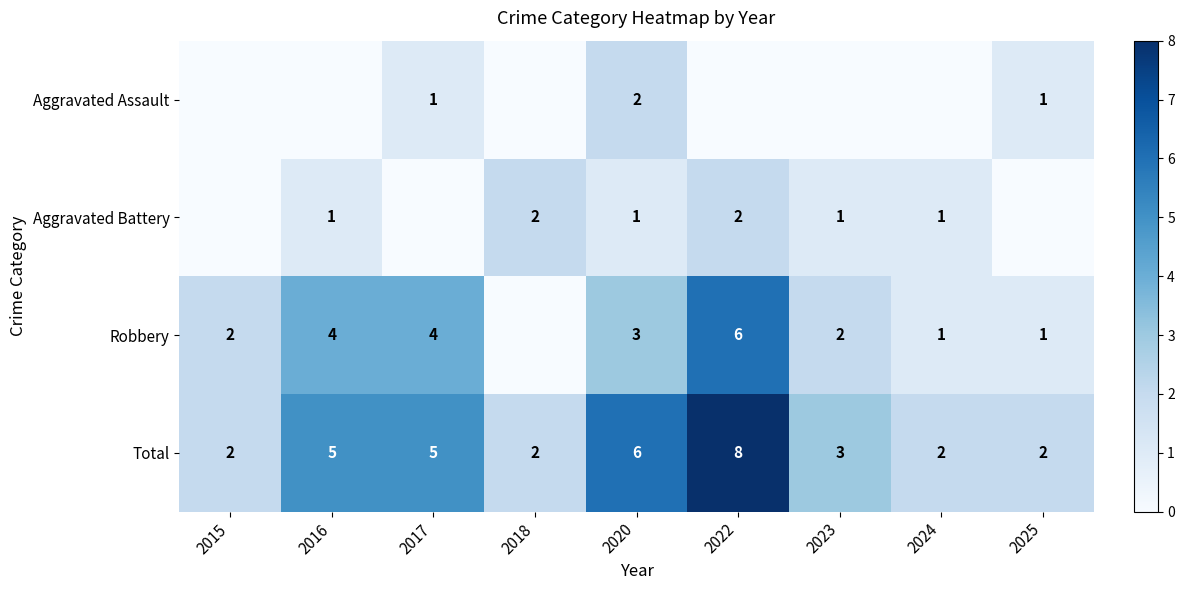

The Robbery series shows 4 at 2016. True or false?

True